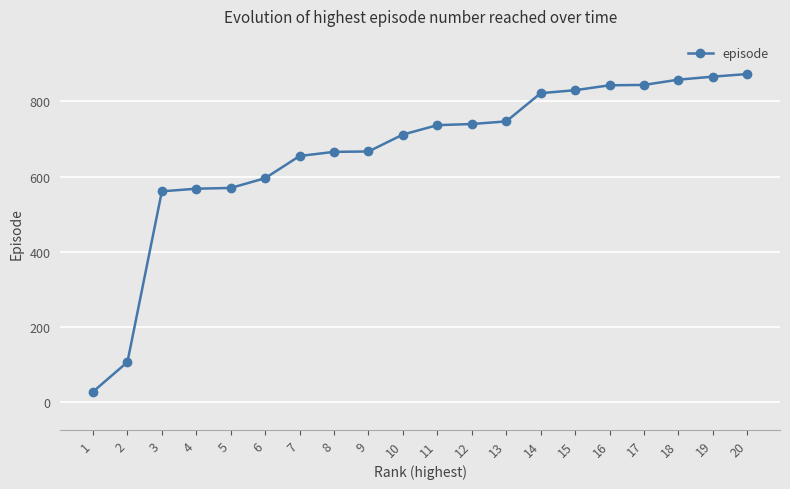

What is the smallest value displayed?

28